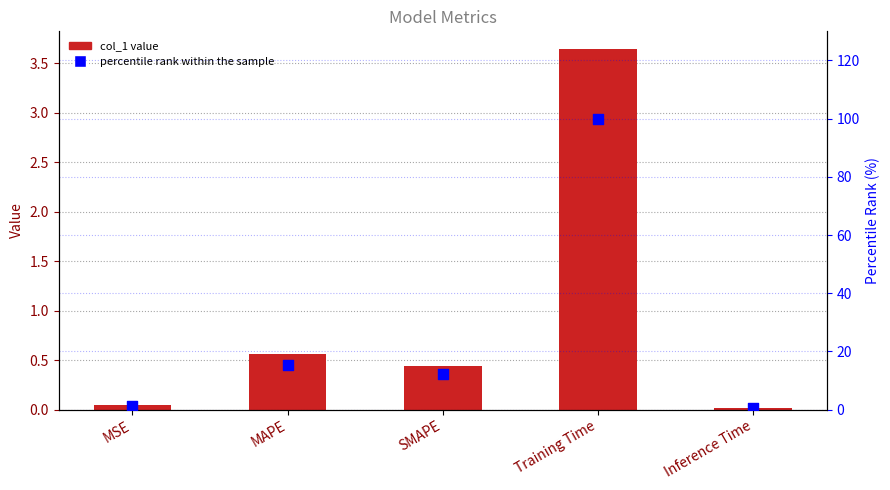

Is the value of col_1 at Training Time greater than the value of percentile rank at Inference Time?

Yes